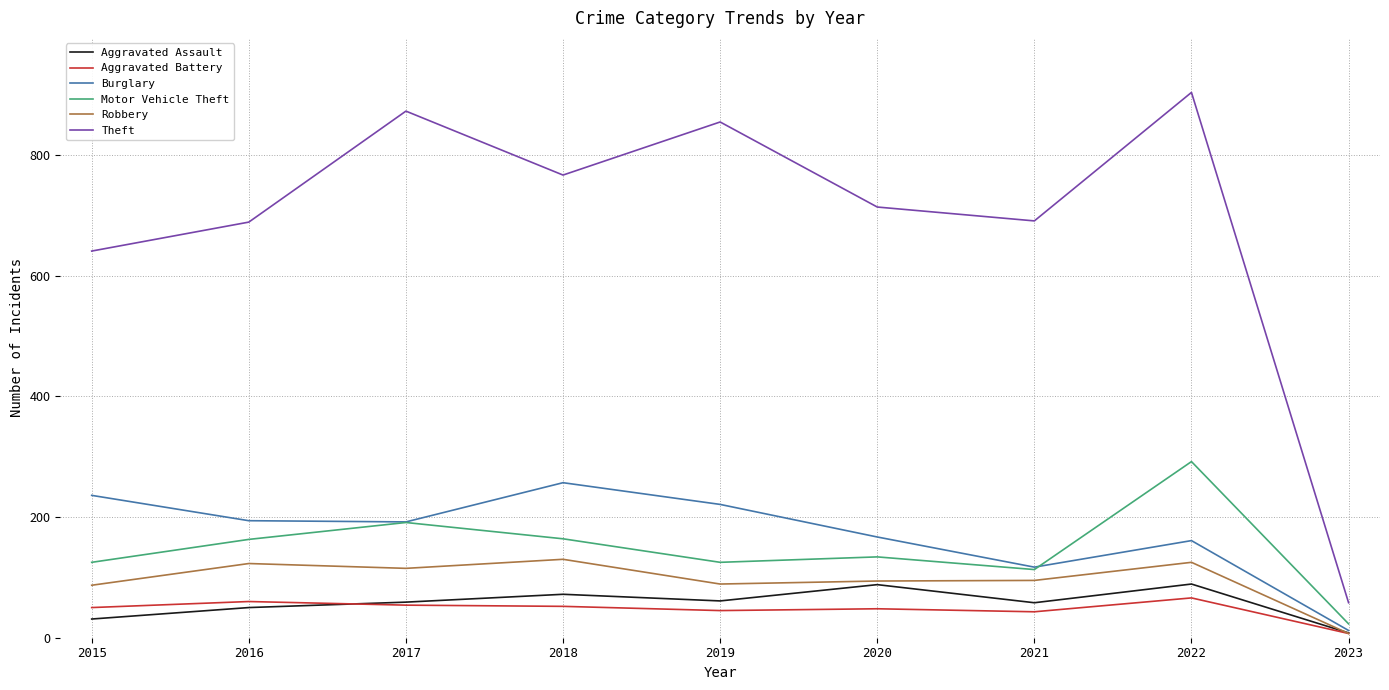

True or false: Theft and Aggravated Assault cross at least once.

False